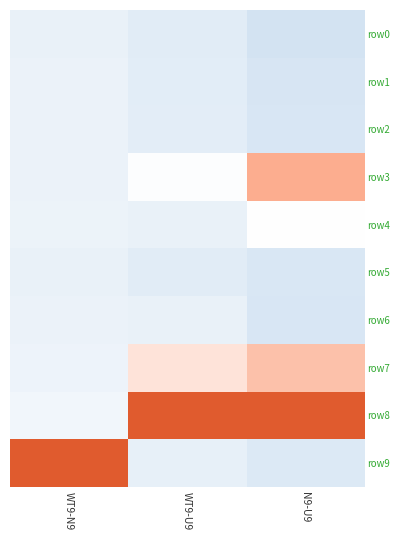

Which label corresponds to the smallest value in the chart?

N9-U9